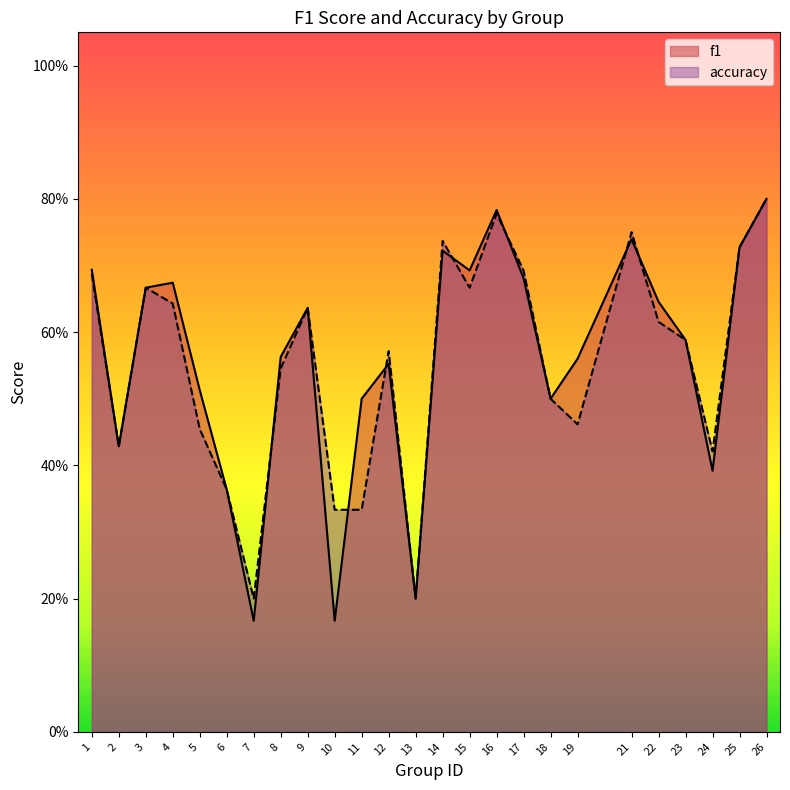

The value of accuracy at 15 is 1.1. True or false?

False